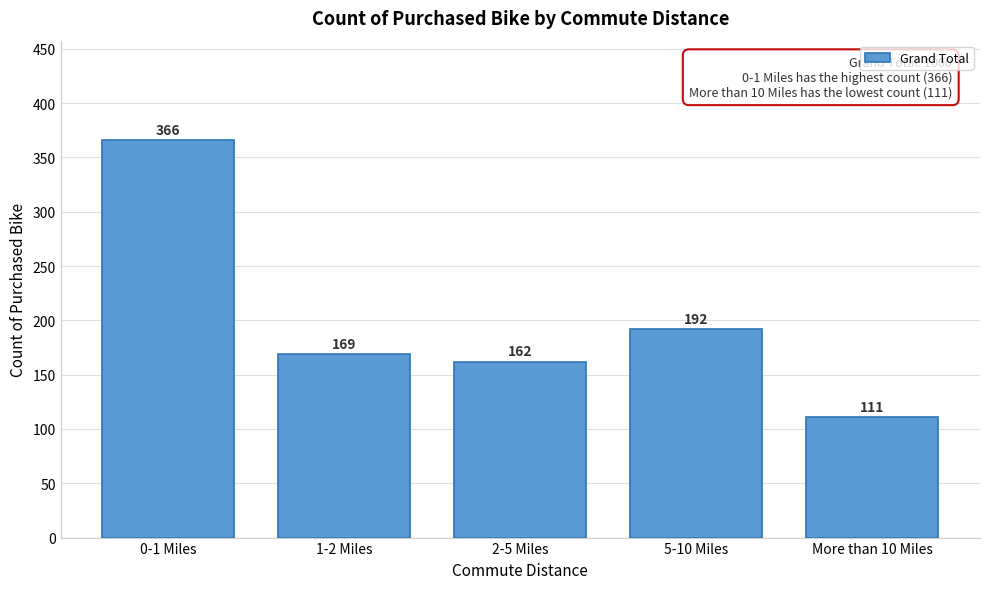

Reading left to right, extract all data points from this chart.

0-1 Miles=366	1-2 Miles=169	2-5 Miles=162	5-10 Miles=192	More than 10 Miles=111